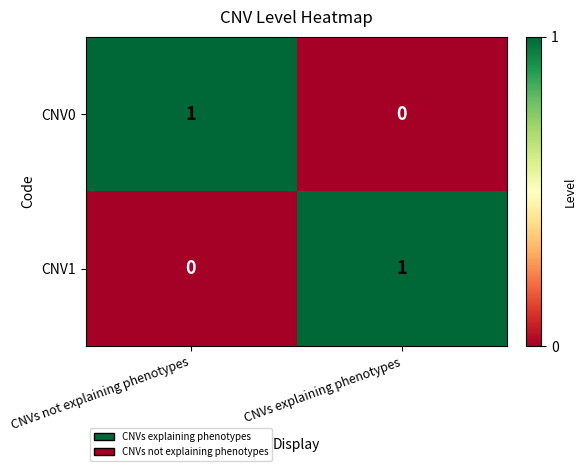

Is it true that CNV0 equals 1 at CNVs not explaining phenotypes?

True